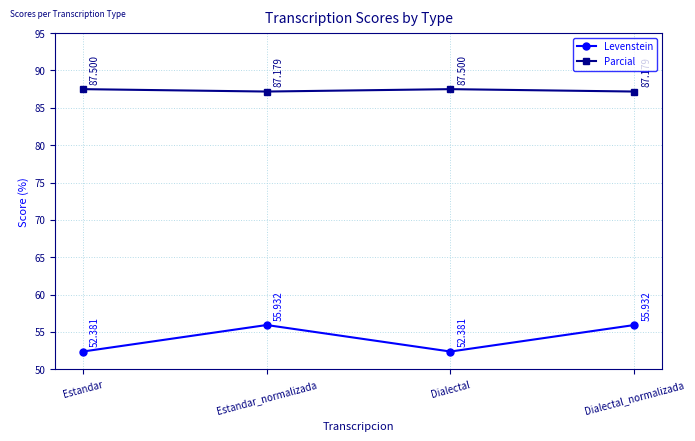

Between Dialectal and Dialectal_normalizada, which series saw the biggest shift?

Levenstein